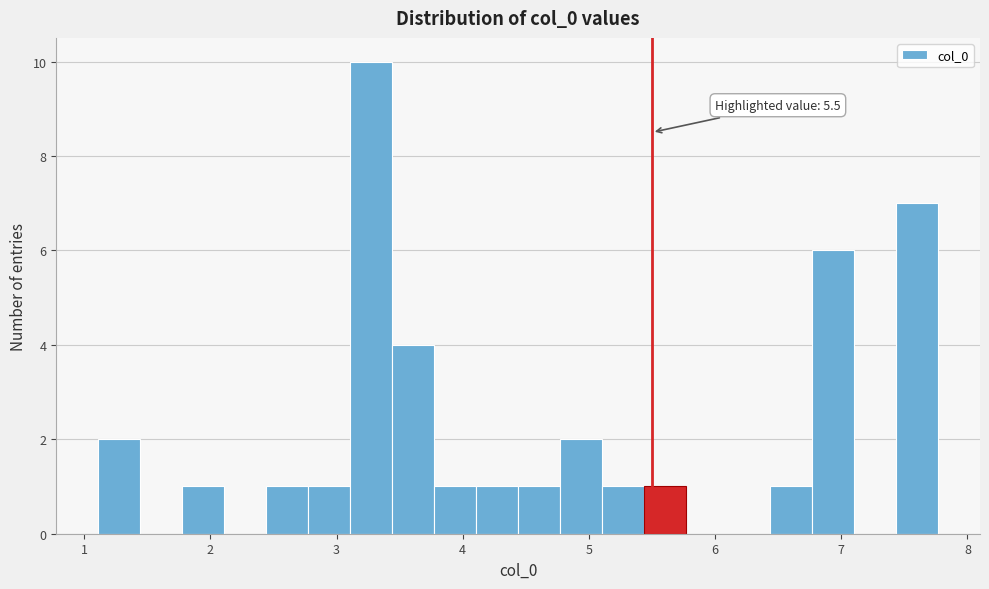

Around what value on the x-axis is the tallest bar? Give the approximate position of its centre, as read against the axis.

3.3